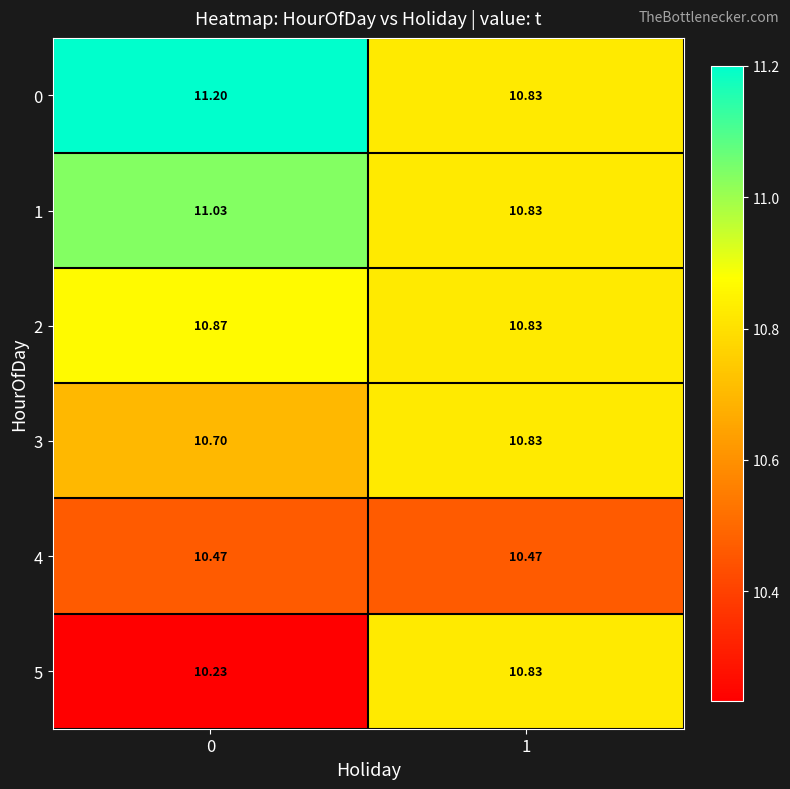

Is the value of 4 at 1 greater than the value of 5 at 0?

Yes